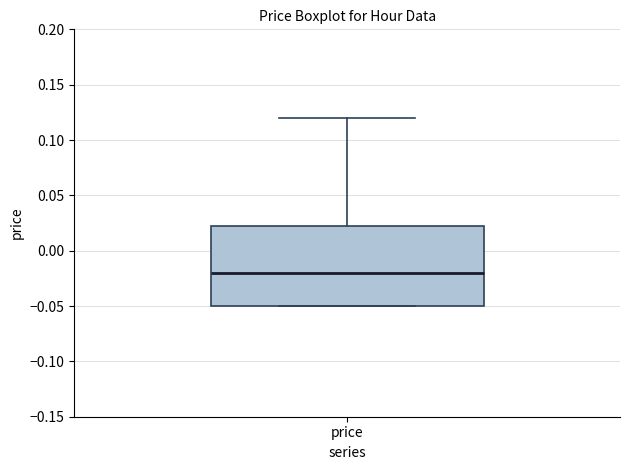

Where is the upper edge of the box for price on the y-axis? The values are not printed on the chart, so give them approximately, as read against the axis.

0.025